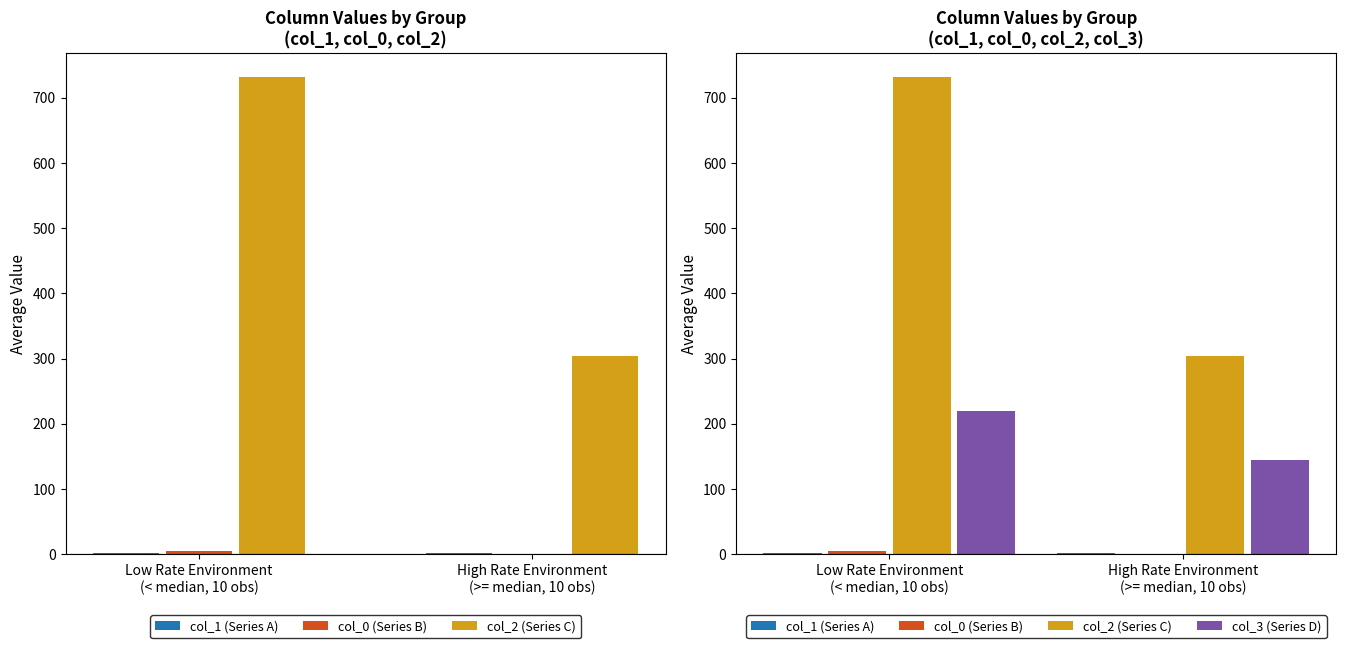

What is the difference between the highest and lowest values at Low Rate Environment
(< median, 10 obs)?

729.5